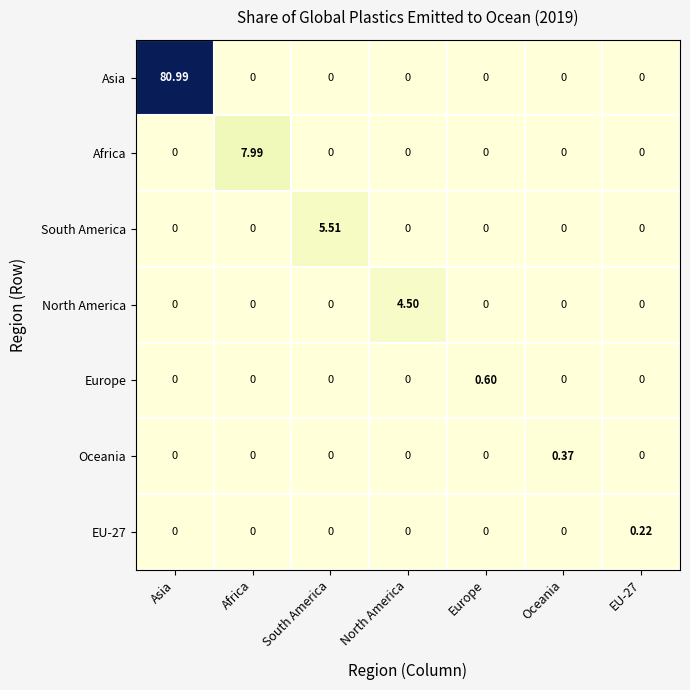

Which series has the widest spread of values?

Asia